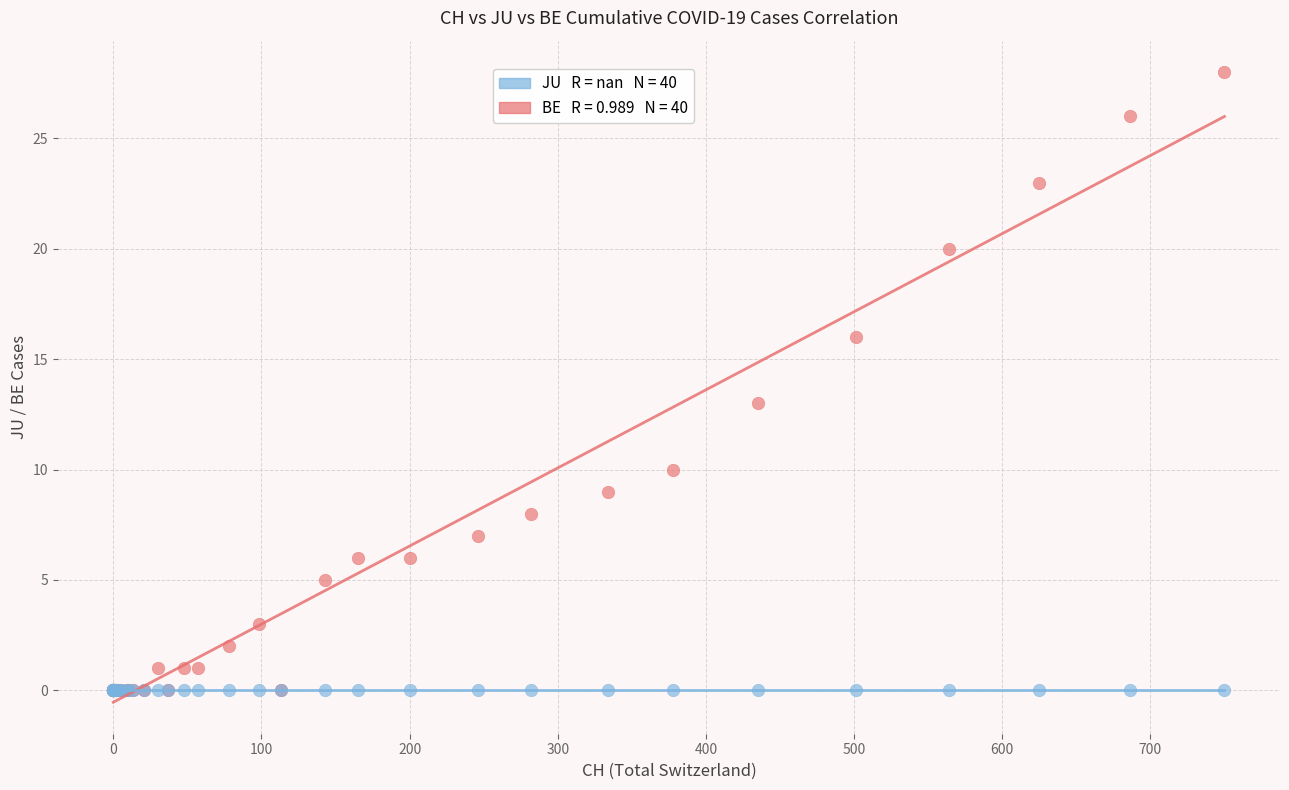

Across all series, what Y value is closest to 14?

13